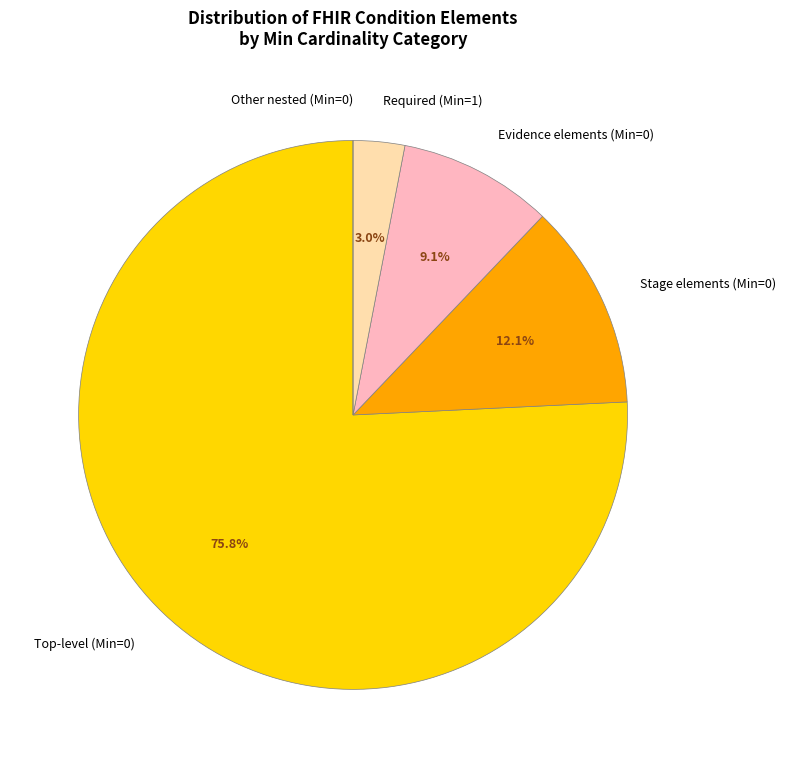

What portion of the pie excludes Evidence elements (Min=0)?

90.9%